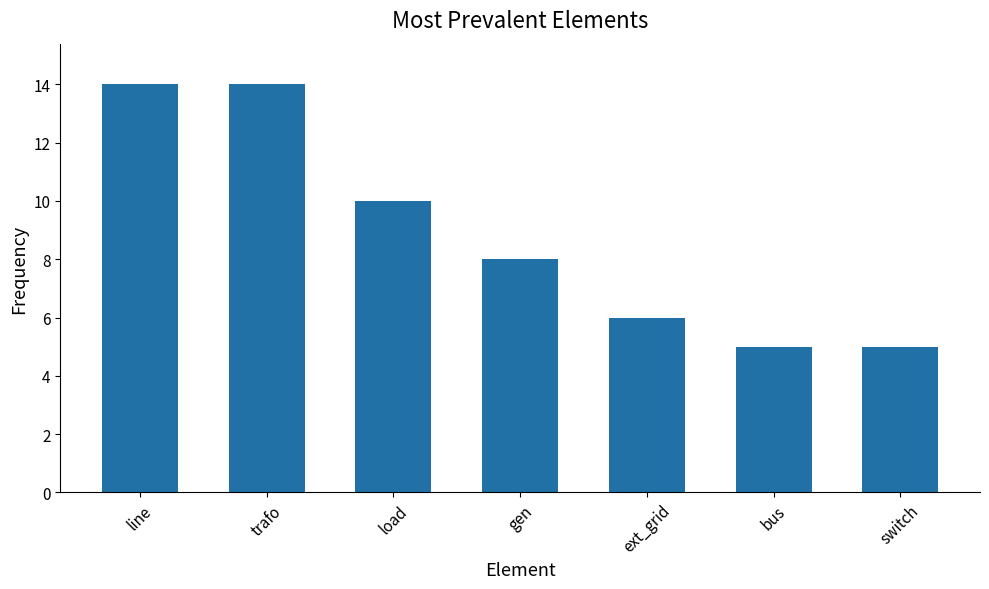

The value at gen is 14. True or false?

False